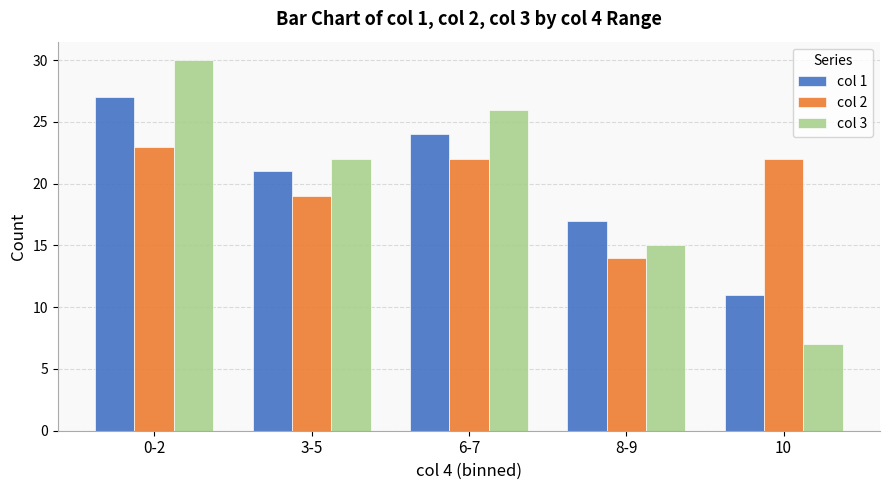

Is the value of col 3 at 10 greater than the value of col 2 at 0-2?

No